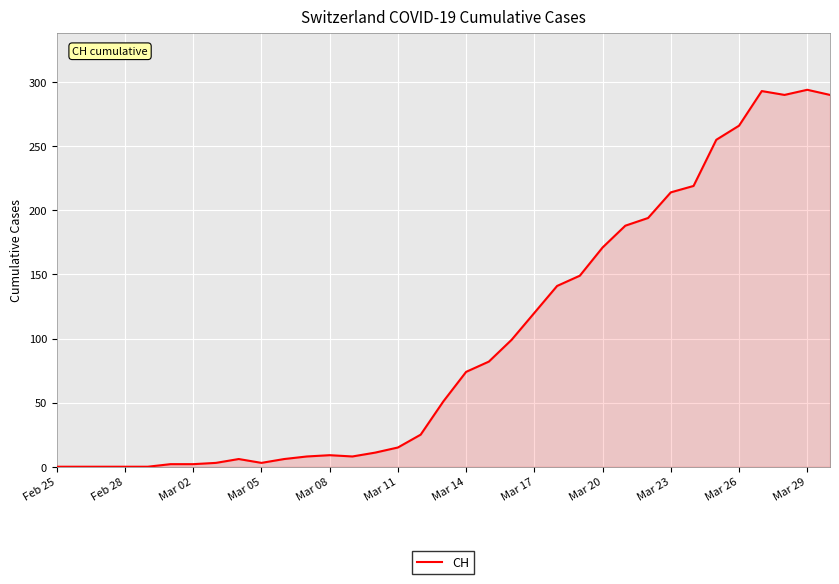

What is the difference between the maximum and minimum values?

294